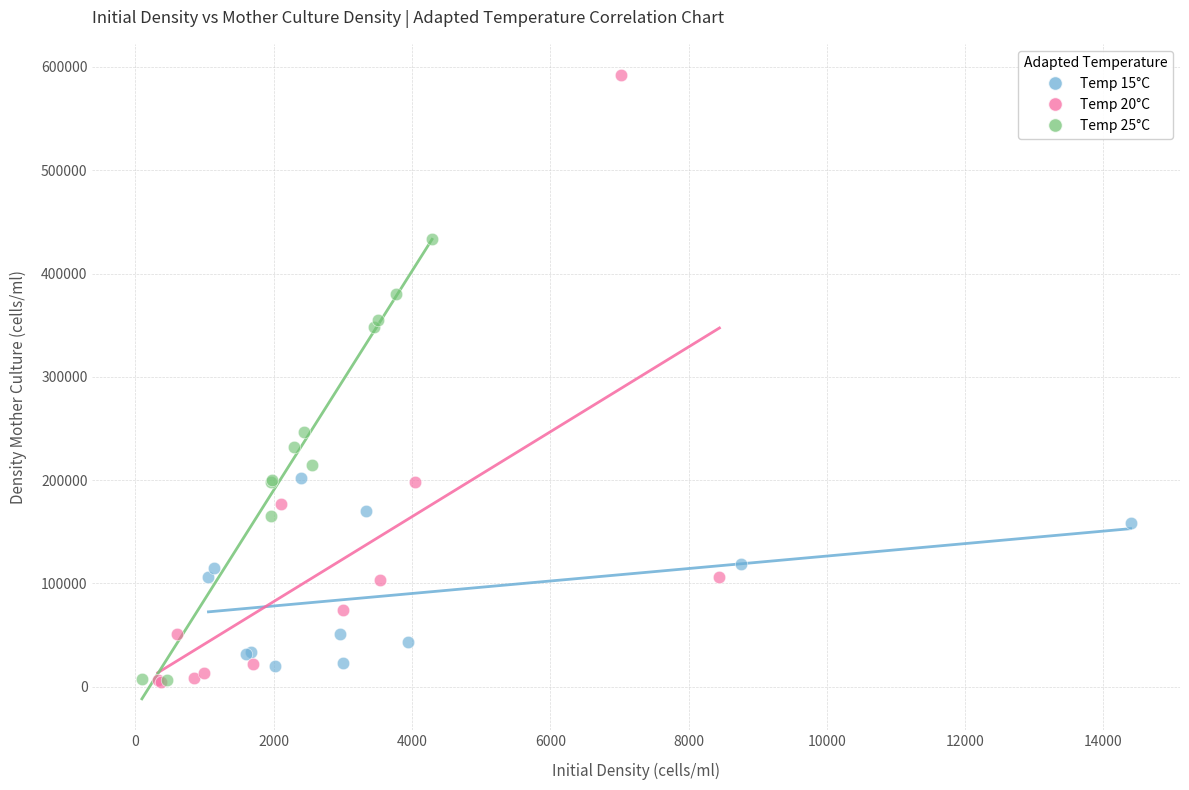

Which series reaches the maximum Y coordinate?

Temp 20°C